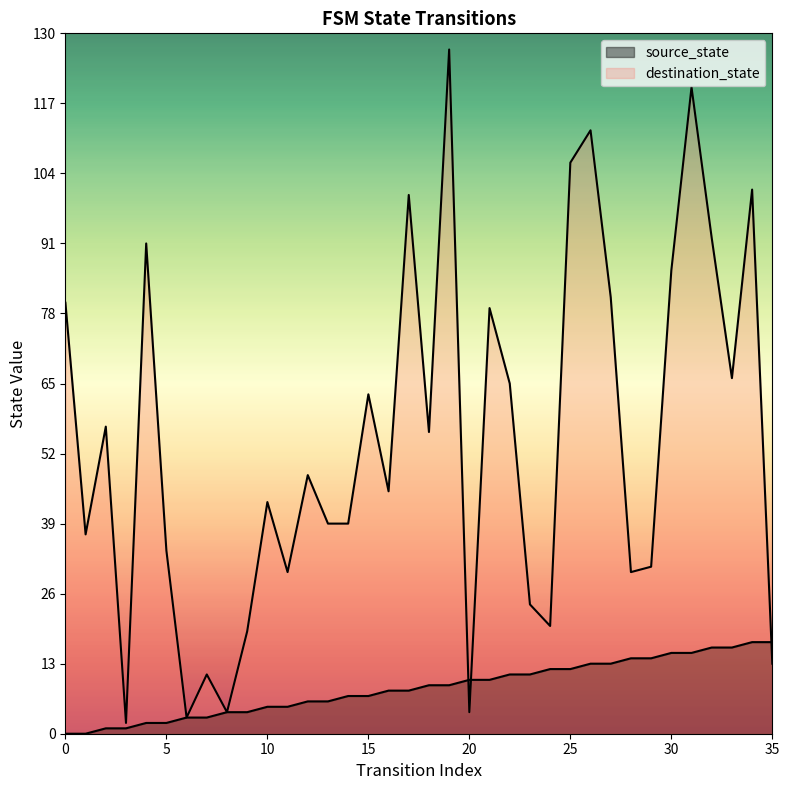

Reading right to left, transcribe all the data shown in this chart.

source_state: 17	17	16	16	15	15	14	14	13	13	12	12	11	11	10	10	9	9	8	8	7	7	6	6	5	5	4	4	3	3	2	2	1	1	0	0
destination_state: 13	101	66	92	120	86	31	30	81	112	106	20	24	65	79	4	127	56	100	45	63	39	39	48	30	43	19	4	11	3	34	91	2	57	37	80